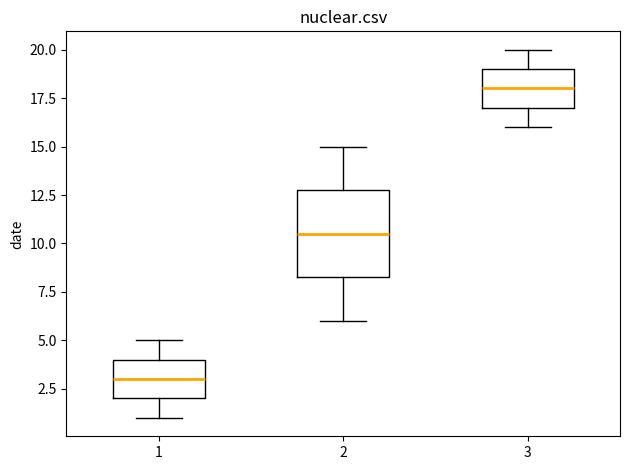

Which box is the tallest, from its lower edge to its upper edge?

2